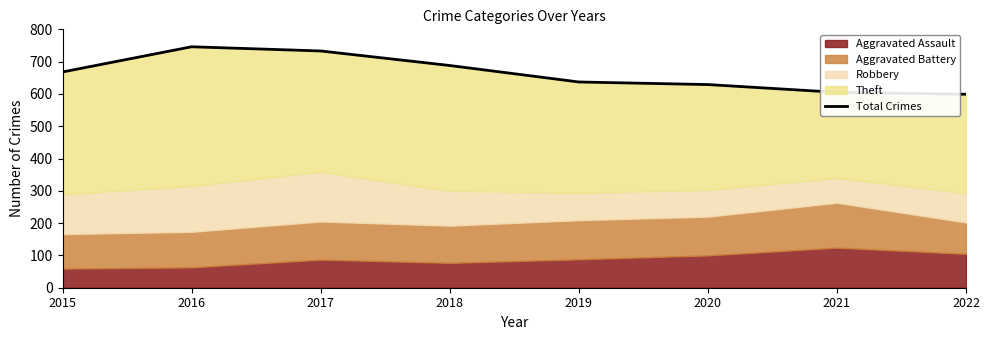

Between 2015 and 2022, which is larger?

2015